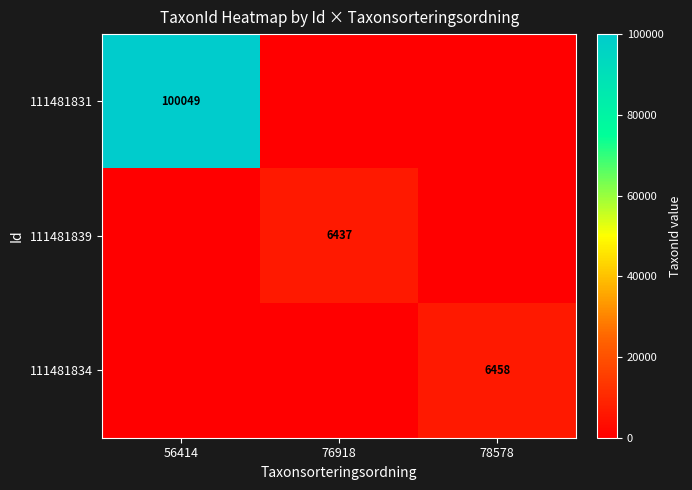

The 111481834 series shows 3560 at 78578. True or false?

False